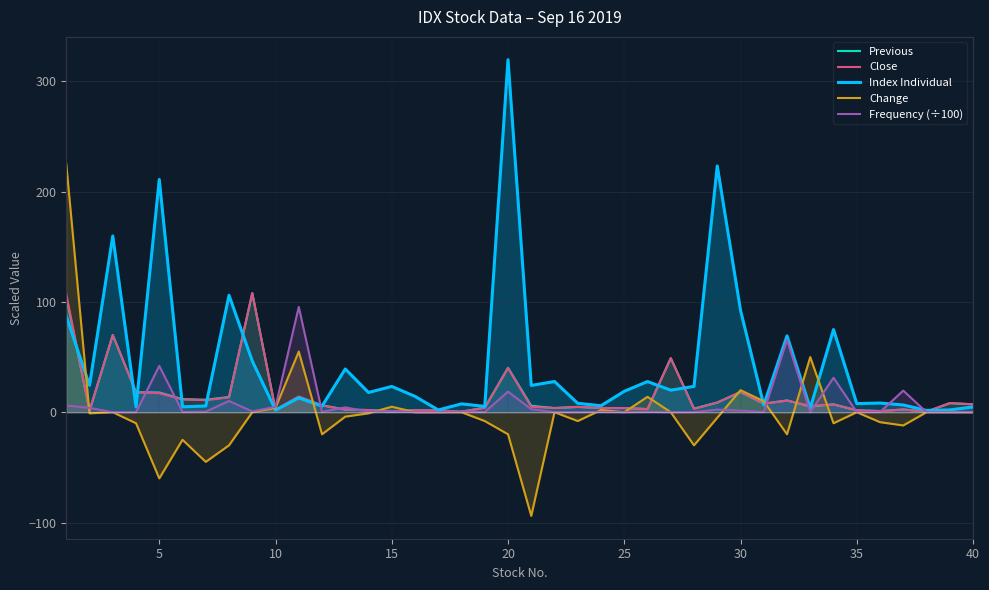

The Change series shows -20.0 at 20. True or false?

True